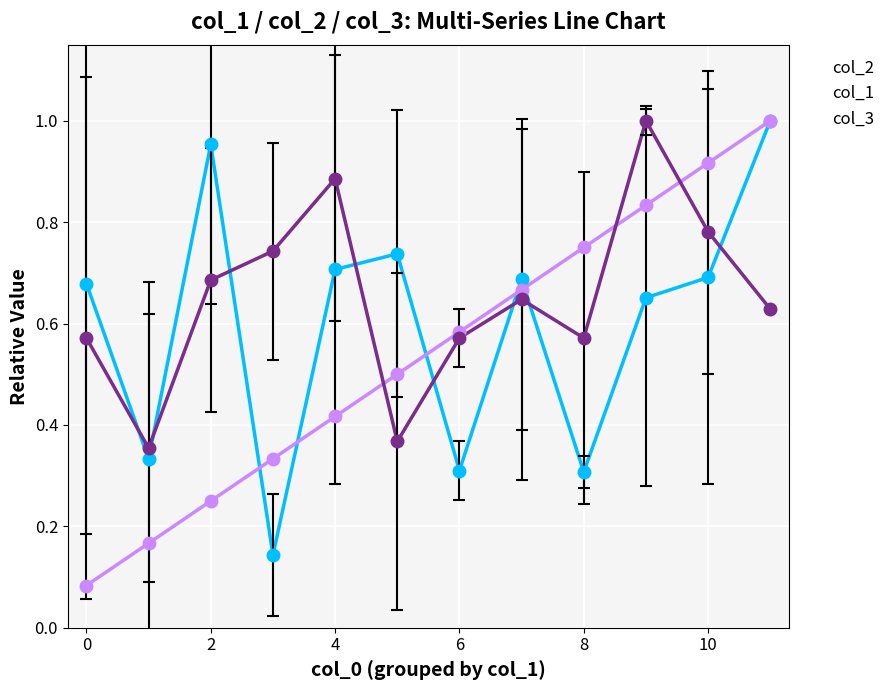

True or false: col_2 and col_3 intersect in this chart.

True